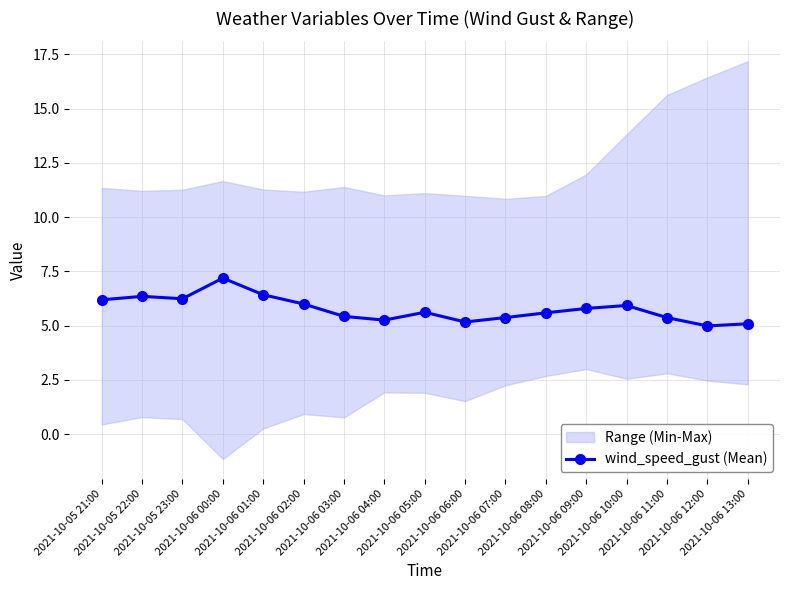

Which has a higher value, 2021-10-05 21:00 or 2021-10-06 10:00?

2021-10-05 21:00